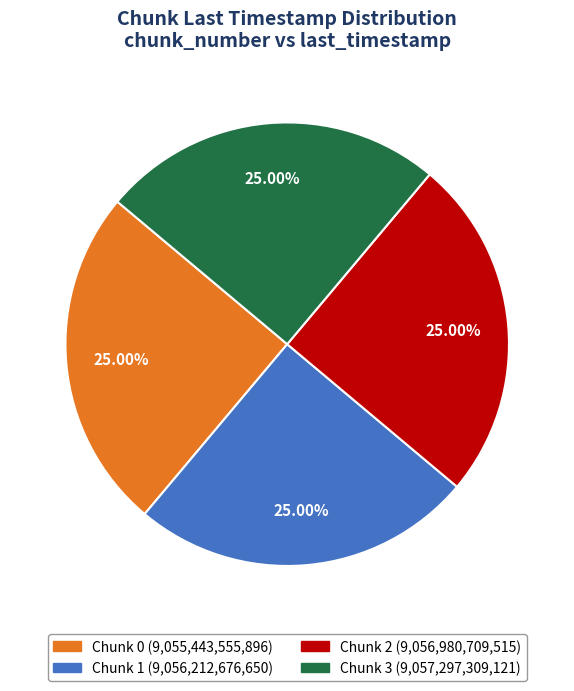

Does any single category account for the majority?

No